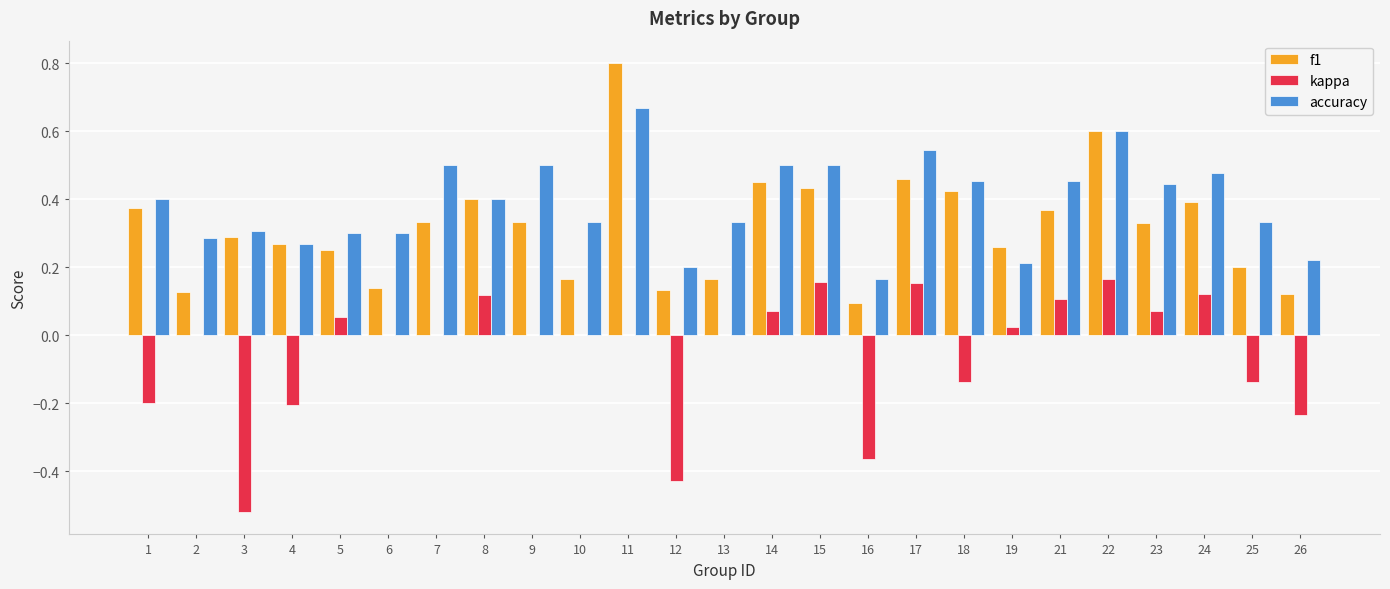

How many f1 values are between 0 and 1?

25